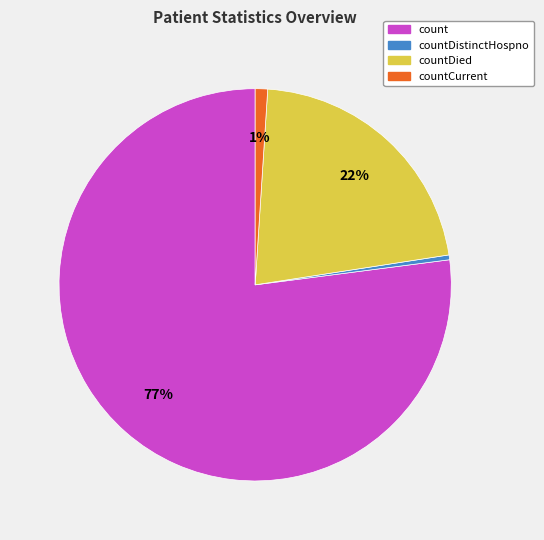

Which category has the smallest portion of the pie?

countDistinctHospno